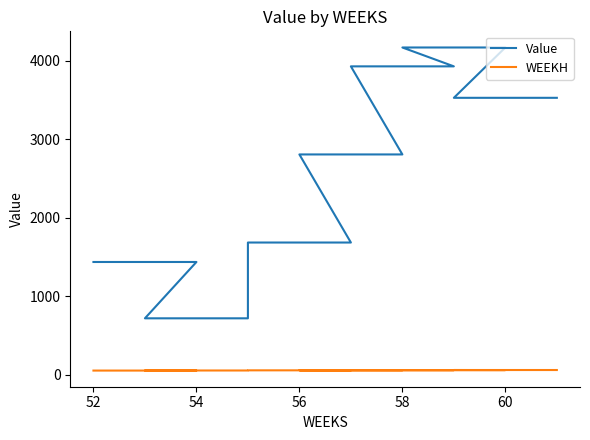

Which series has the largest total across all categories?

Value